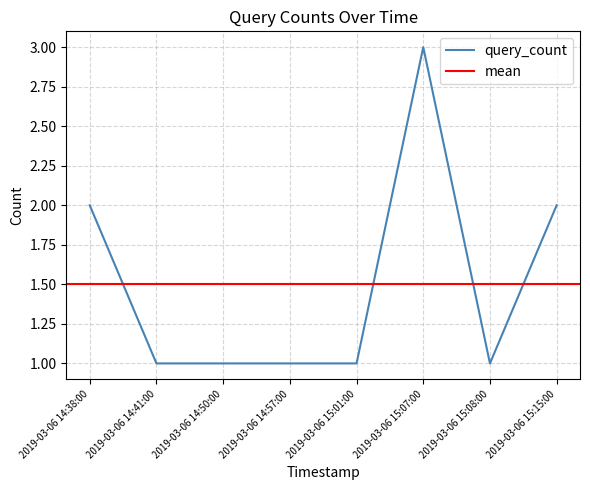

What is the average value?

2